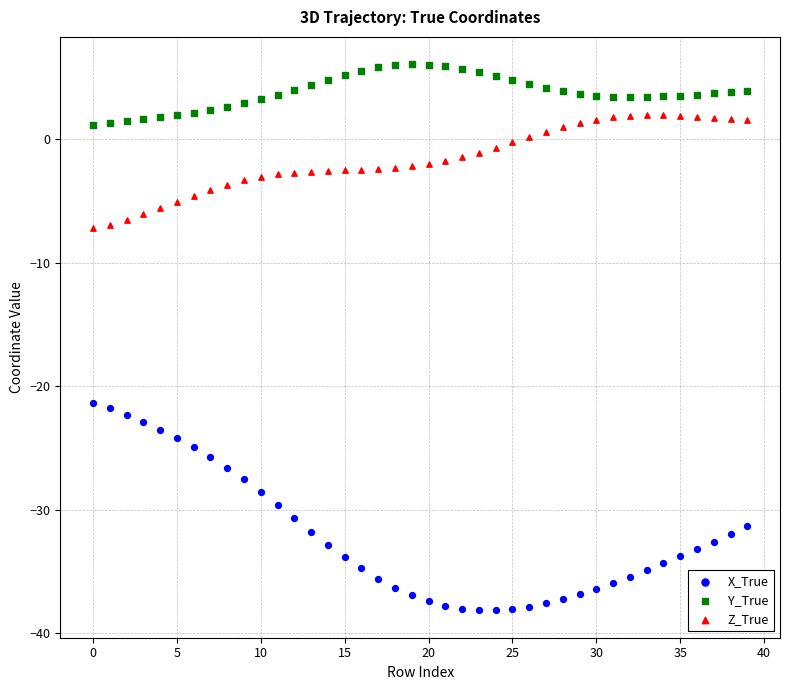

Which series contains the highest Y value?

Y_True